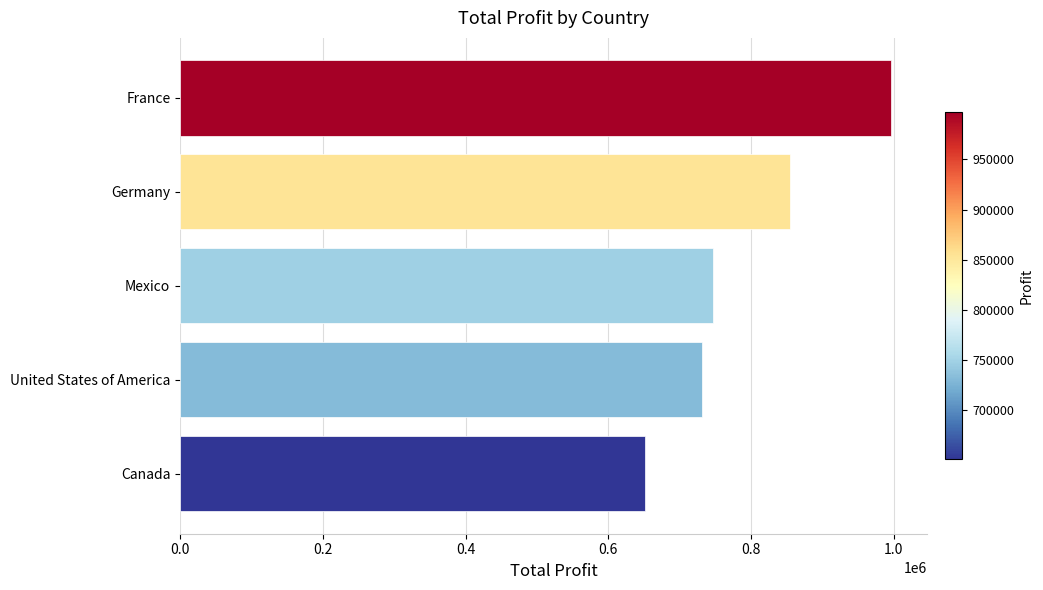

At which label is the value closest to 824098?

Germany